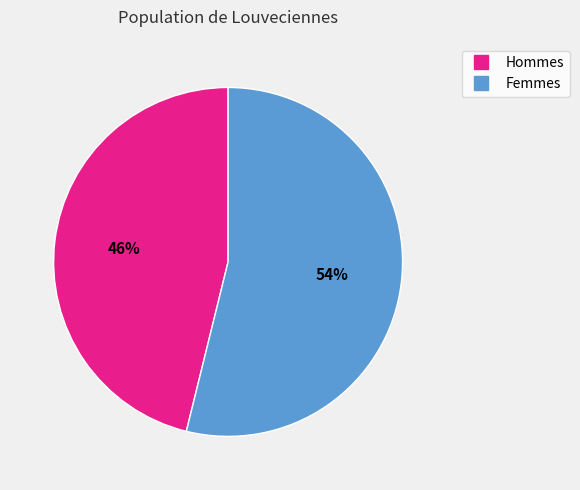

Is there a majority slice in this chart?

Yes